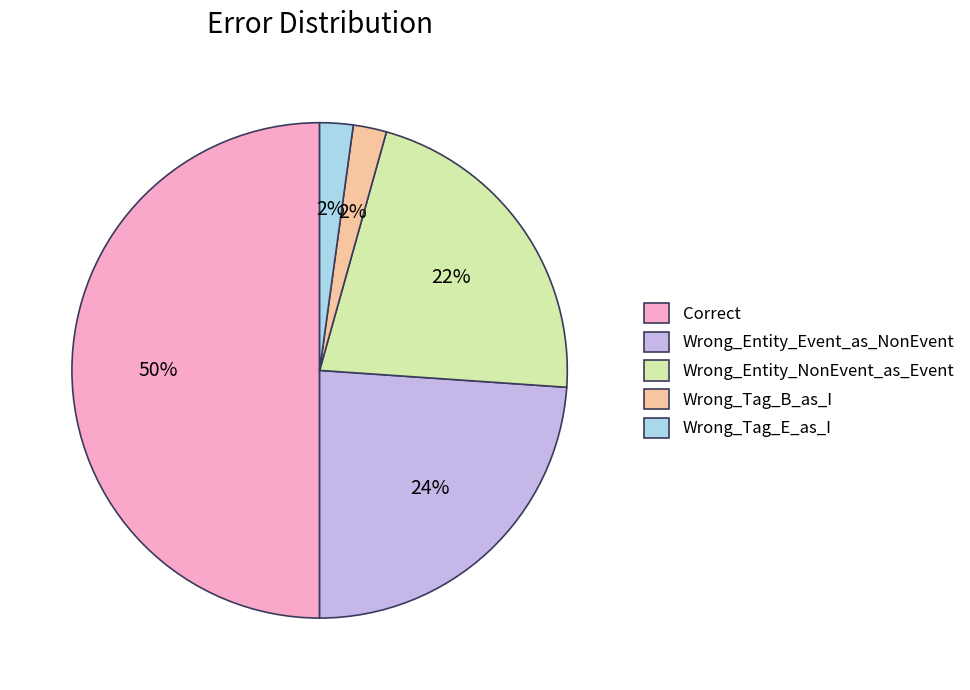

To the nearest percent, what percentage of the pie is Wrong_Entity_Event_as_NonEvent?

24%